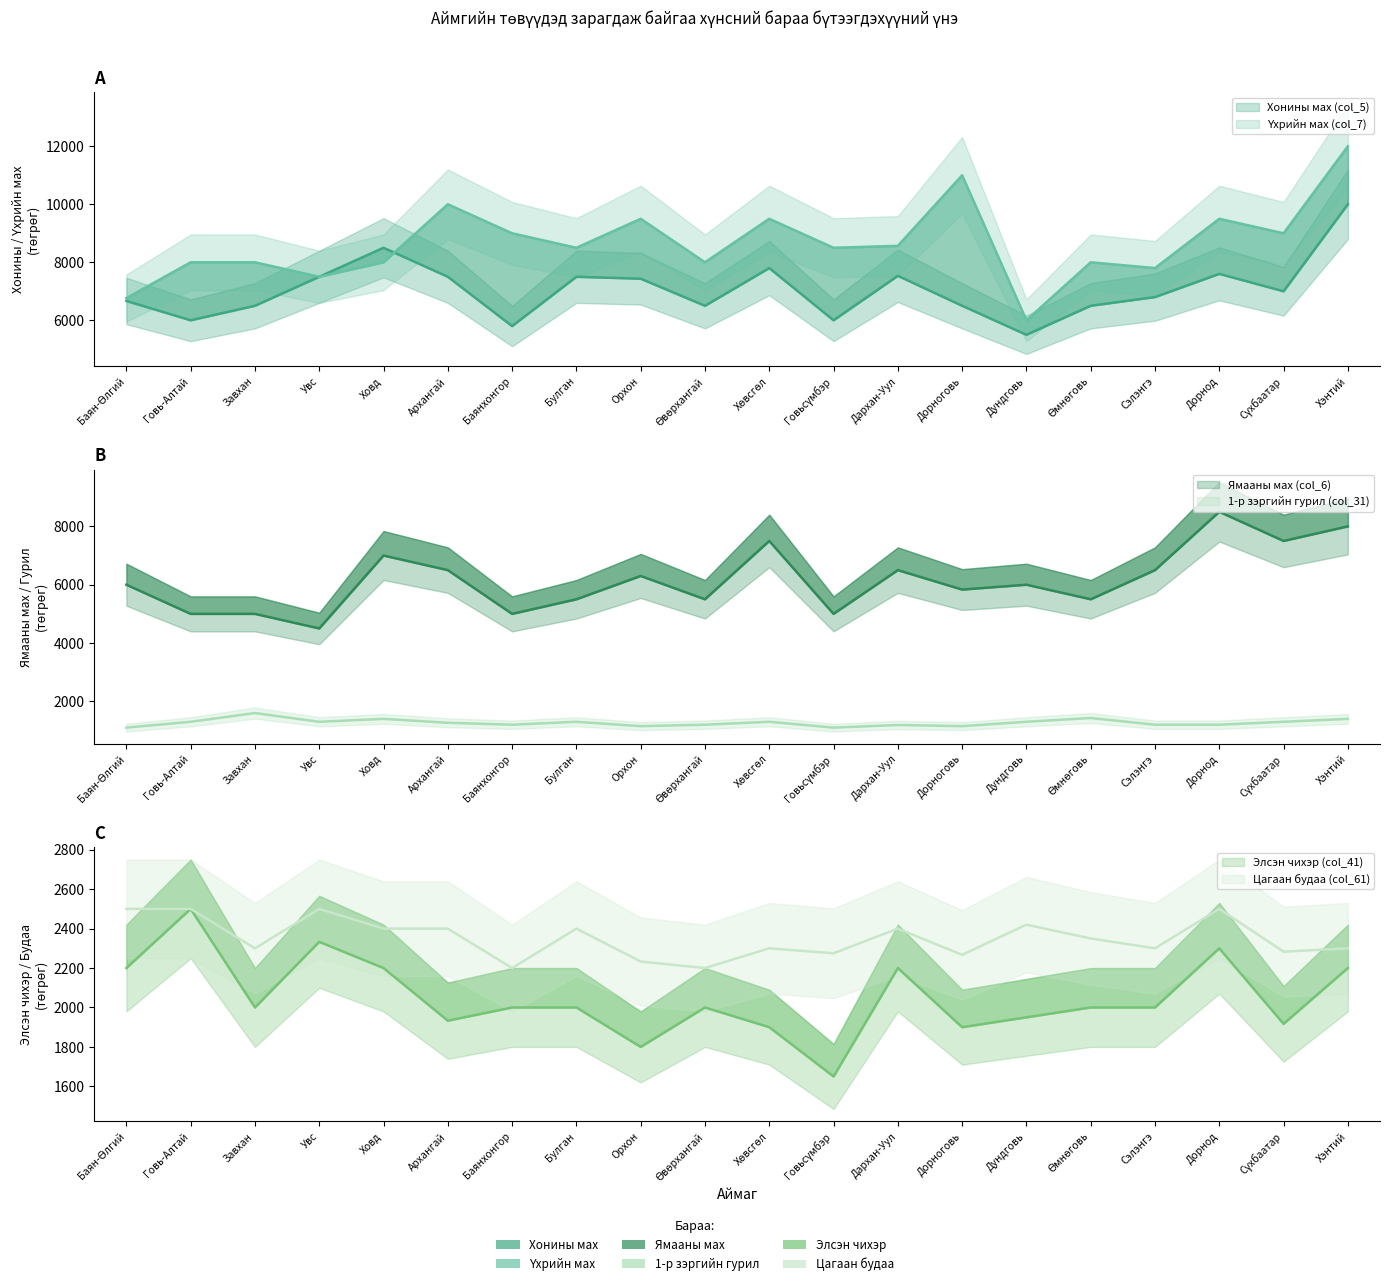

What is the maximum value shown in the chart?

12000